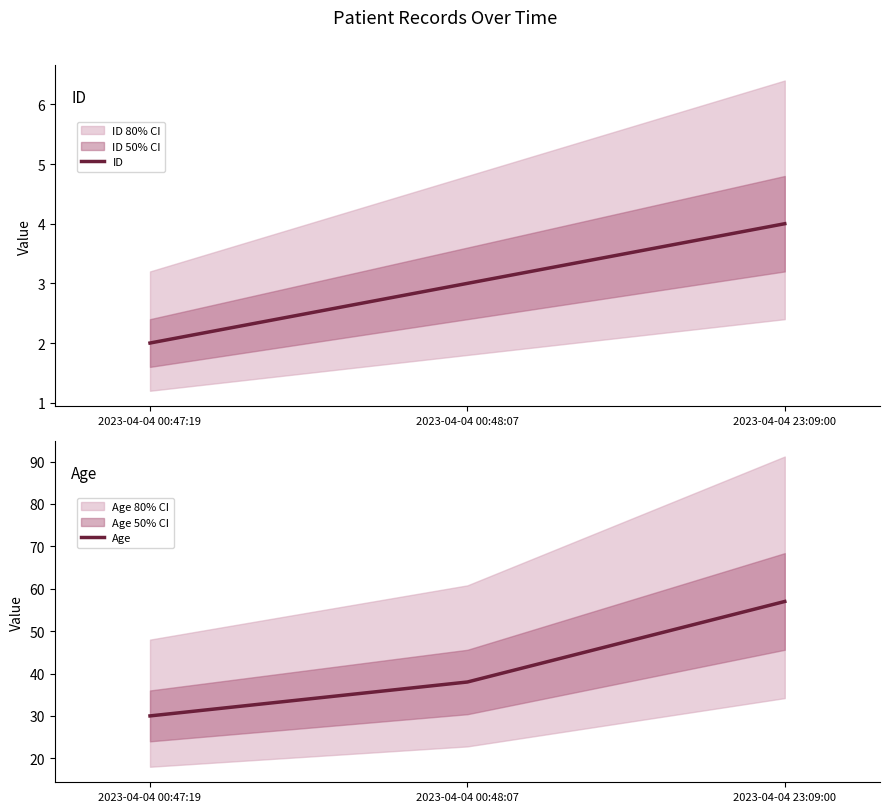

Which series has the largest range (max minus min)?

Age